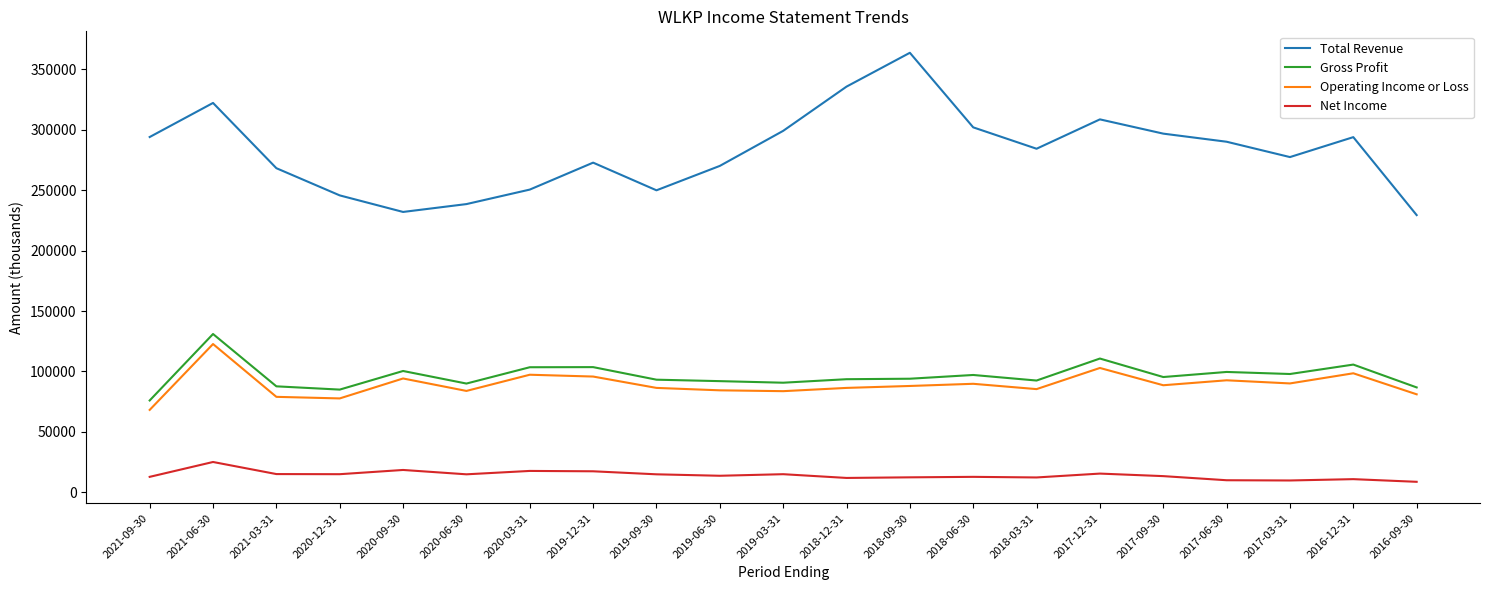

What are all the series names shown in the legend?

Total Revenue, Gross Profit, Operating Income or Loss, Net Income